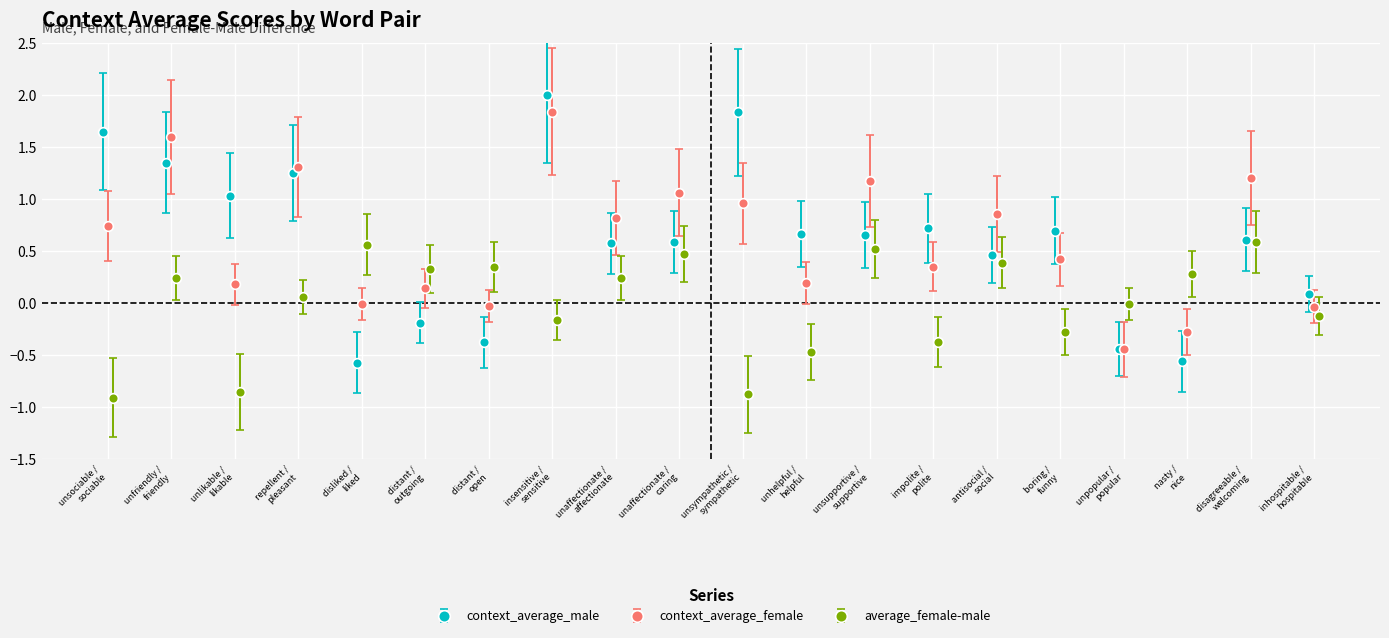

How many lines are shown in the chart?

3